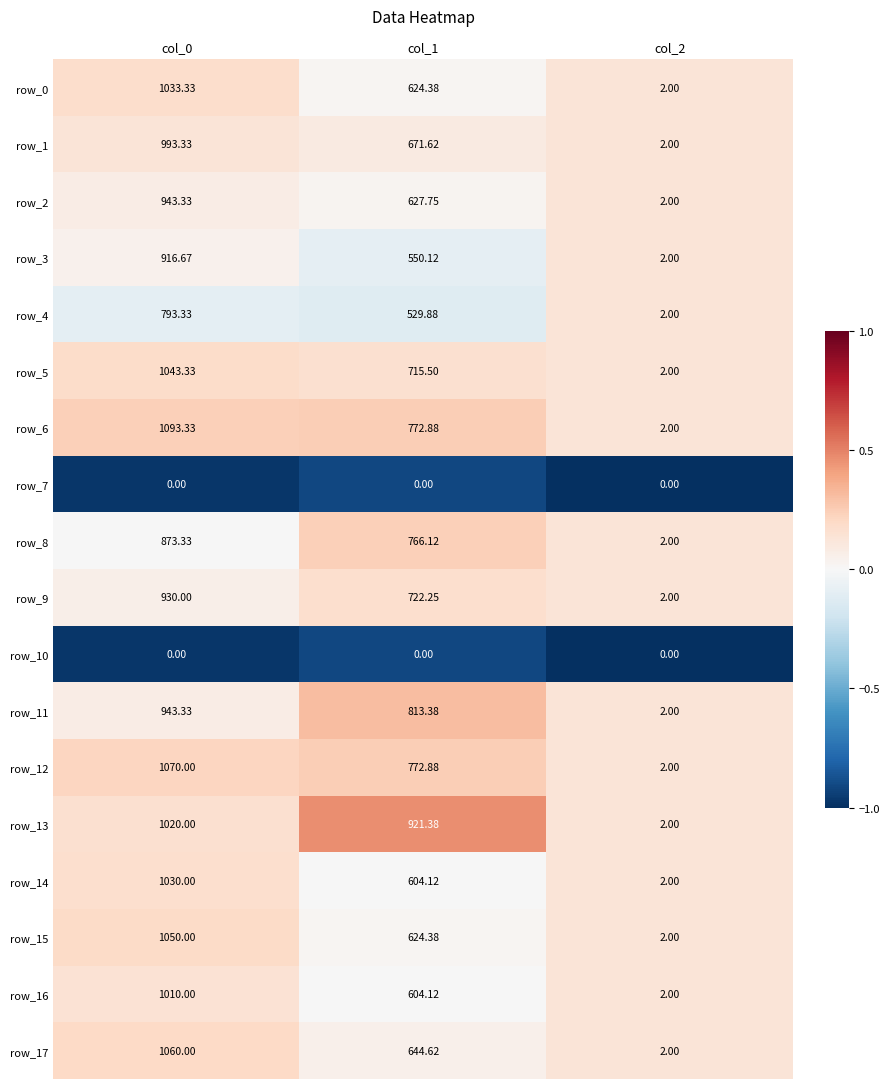

What is the sum of the row_13 values at col_1 and col_2?

923.4